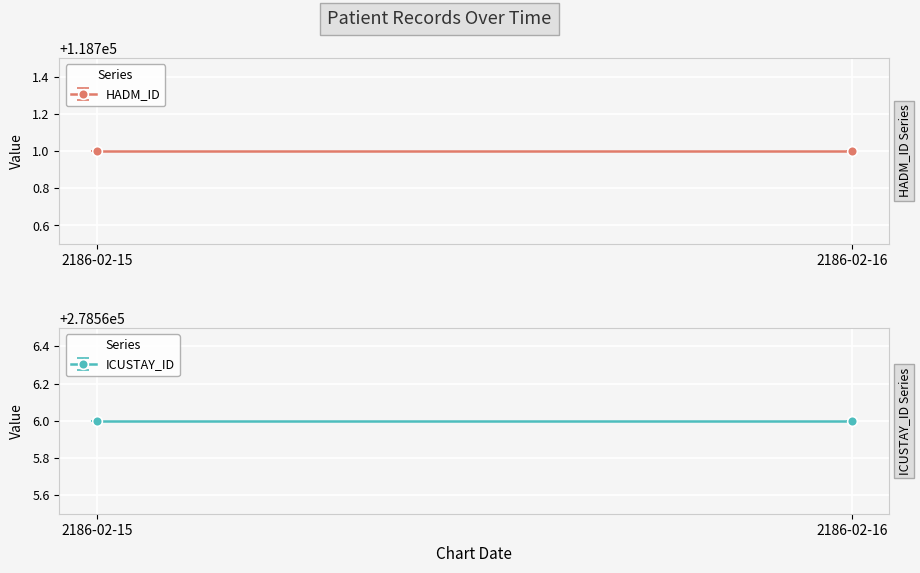

Read the ICUSTAY_ID value at 2186-02-15.

278566